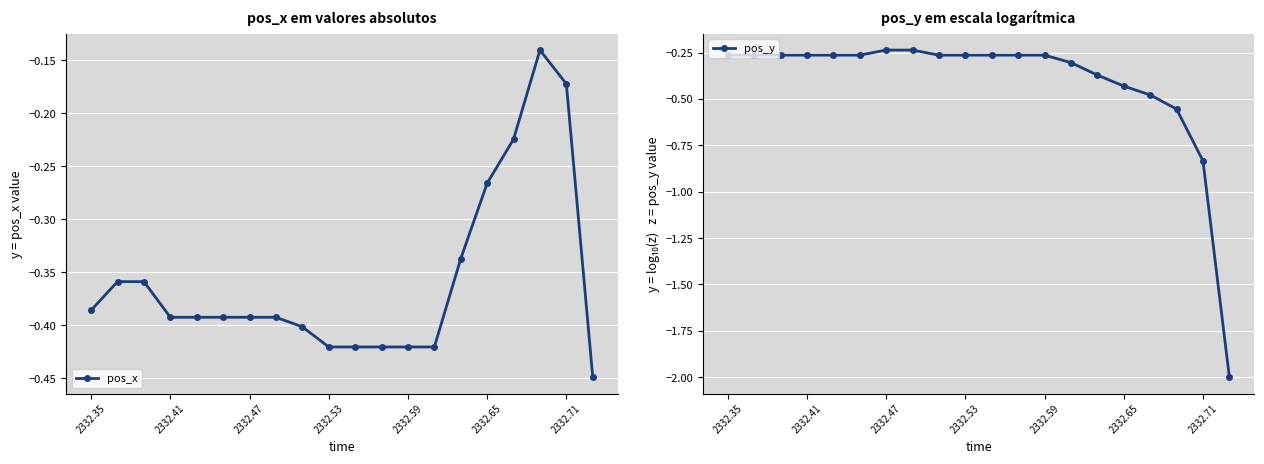

The value of pos_x at 2332.53 is -0.7. True or false?

False